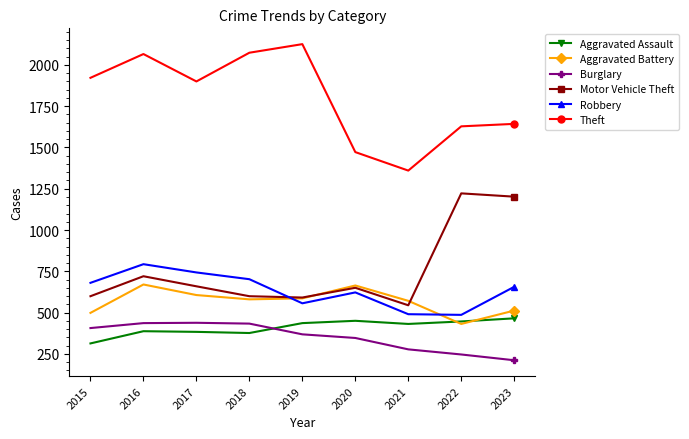

In Aggravated Battery, how many points are lower than both neighbors (excluding endpoints)?

2